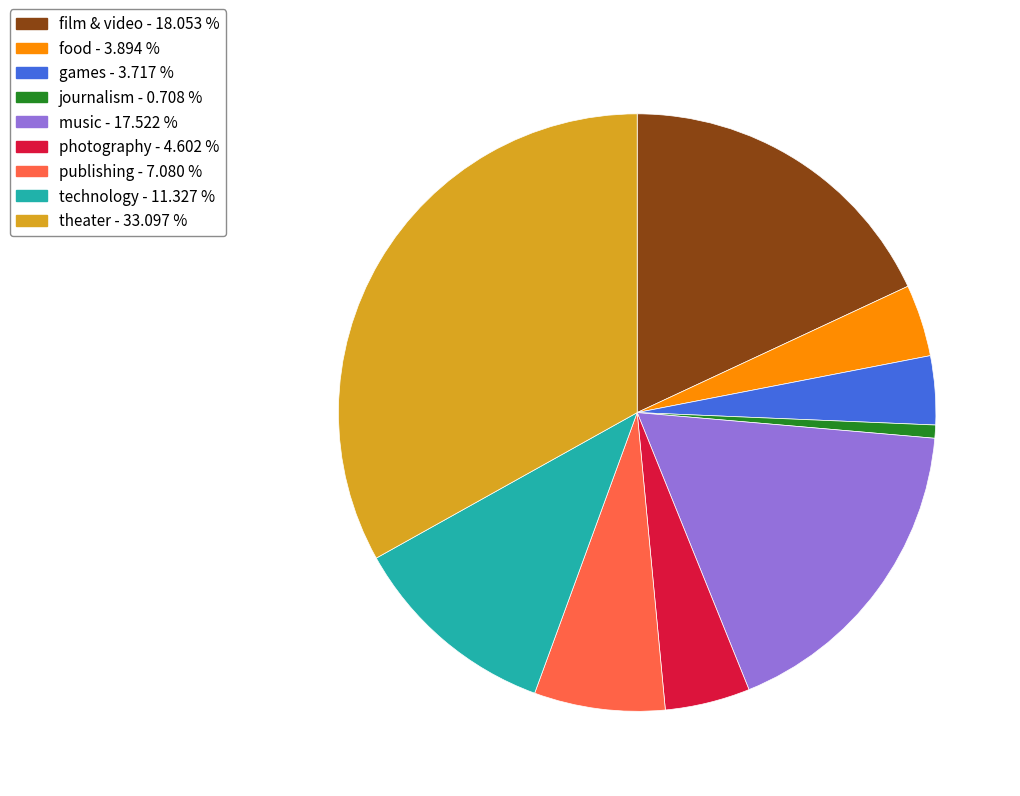

Which has a higher value, publishing or theater?

theater